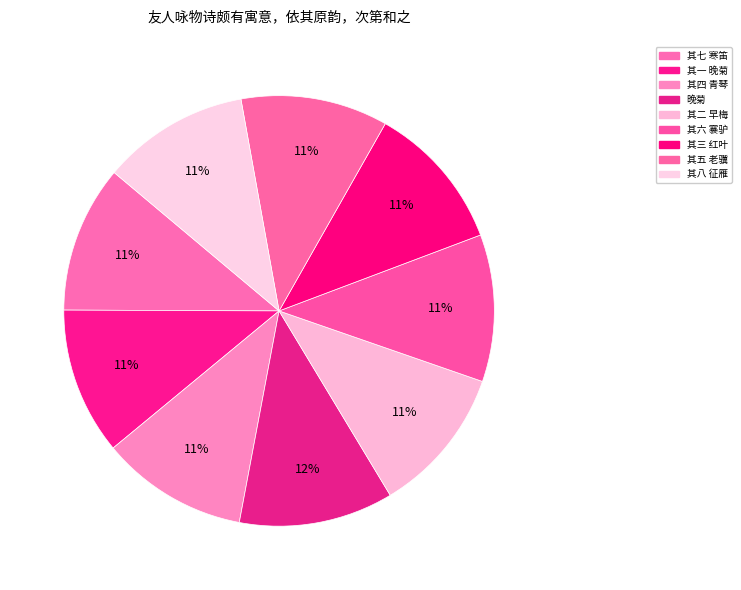

How many slices are in this pie chart?

9